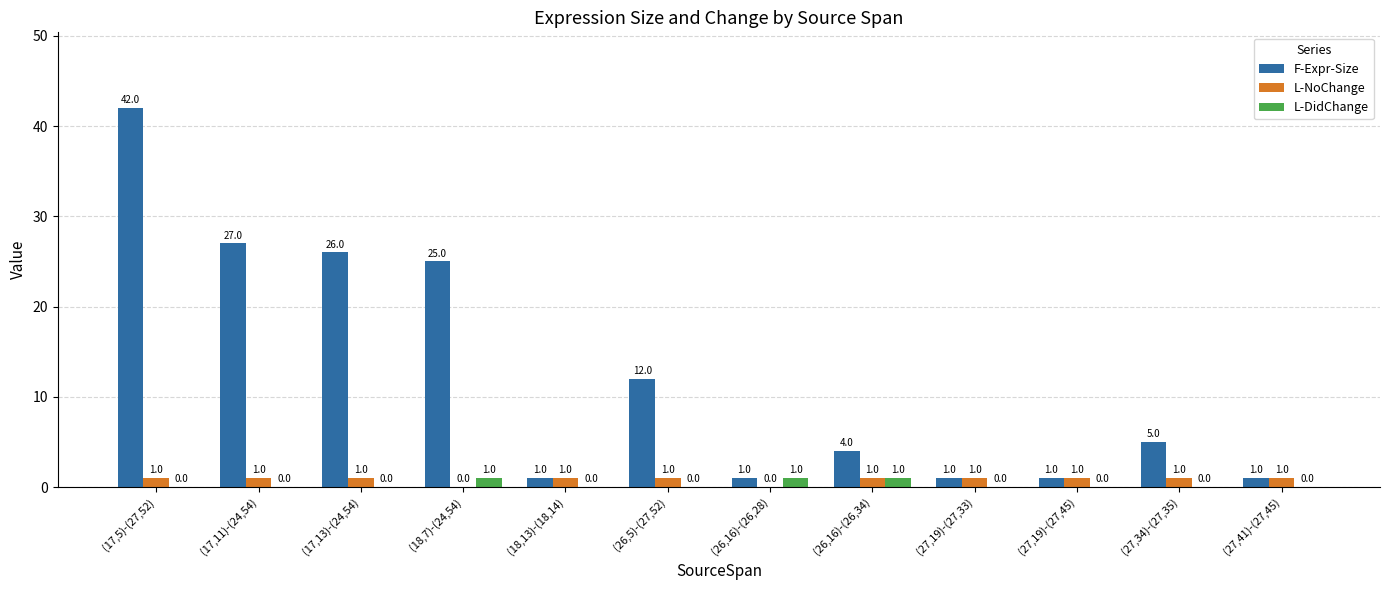

What is the total value across all series at (18,7)-(24,54)?

26